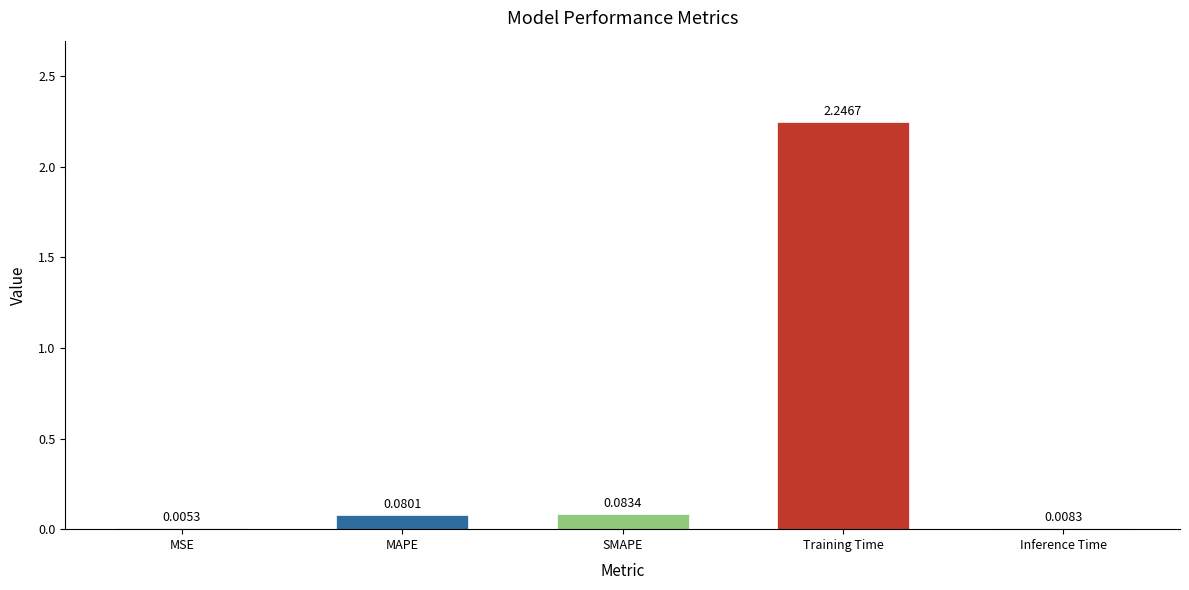

Between Training Time and MSE, which is larger?

Training Time